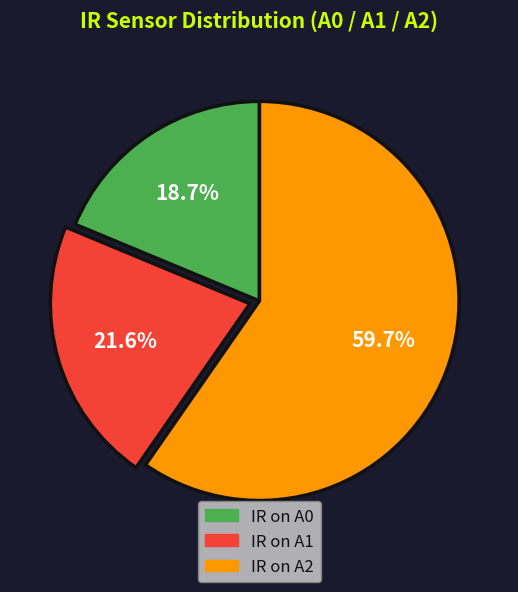

Is the sum of IR on A0 and IR on A1 greater than half?

No